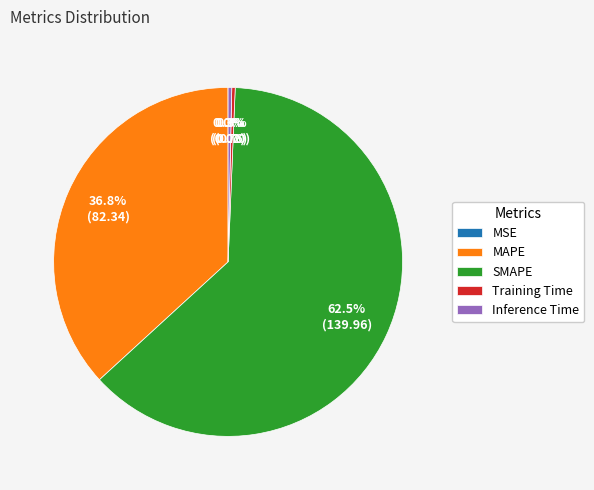

Is it true that Training Time is 0% of the pie?

True